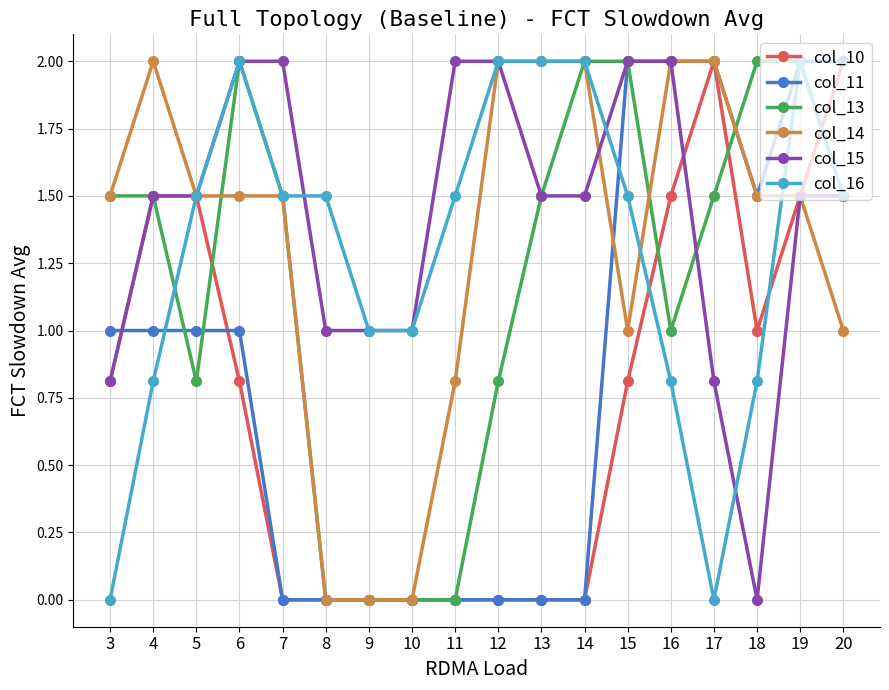

What is the maximum value shown in the chart?

2.0